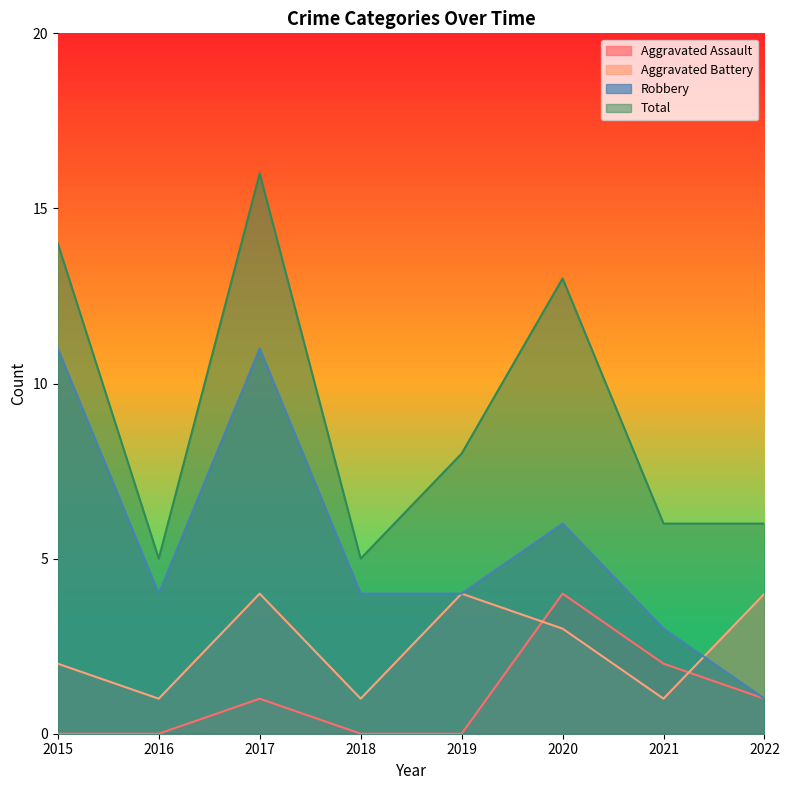

How many values in the Robbery series exceed 4?

3